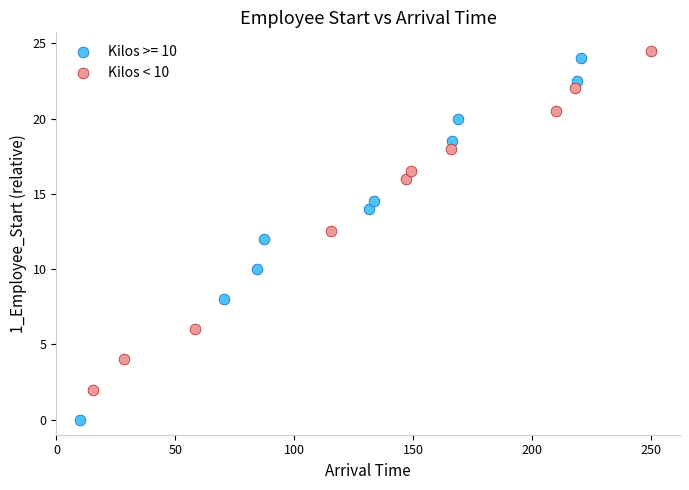

Which series reaches the minimum Y coordinate?

Kilos >= 10